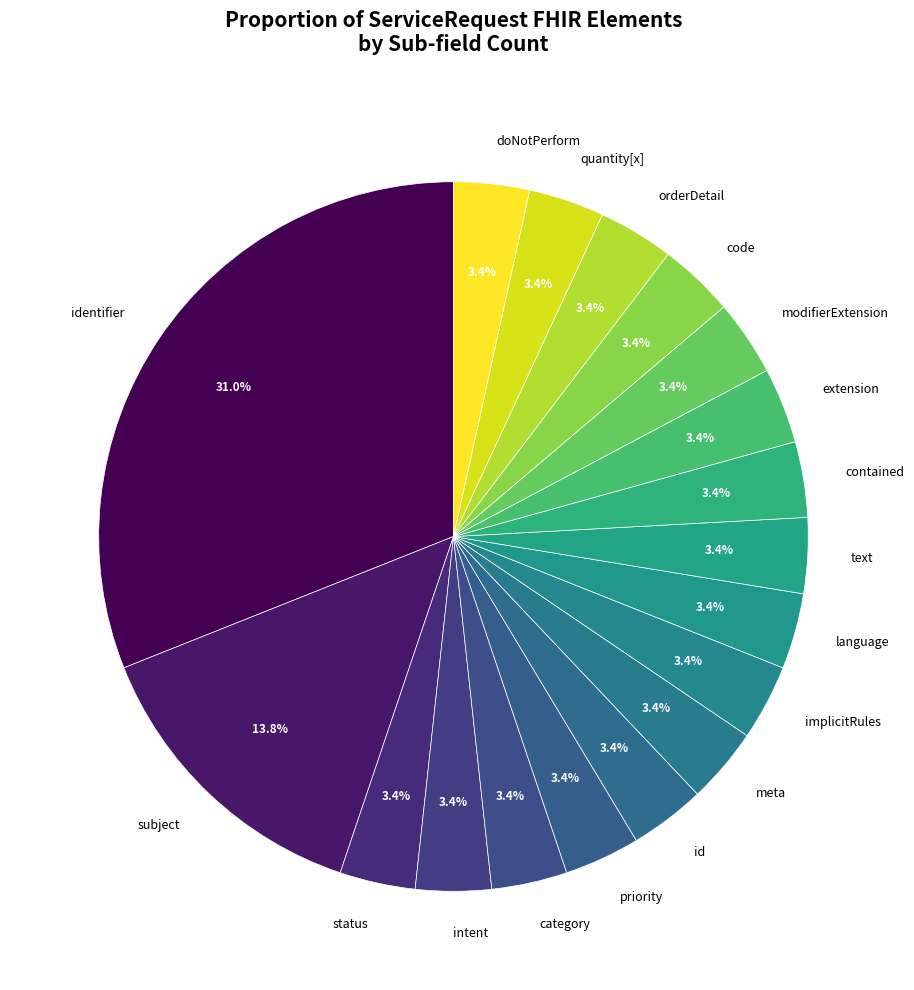

Which category has the biggest portion of the pie?

identifier